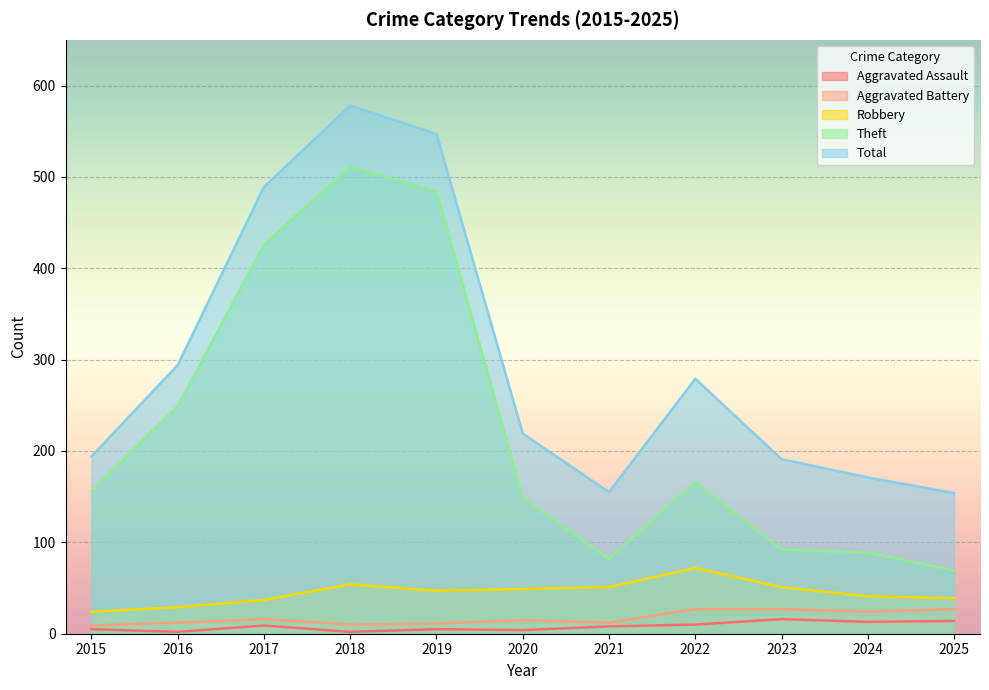

True or false: Theft has a value of 249 at 2016.

True